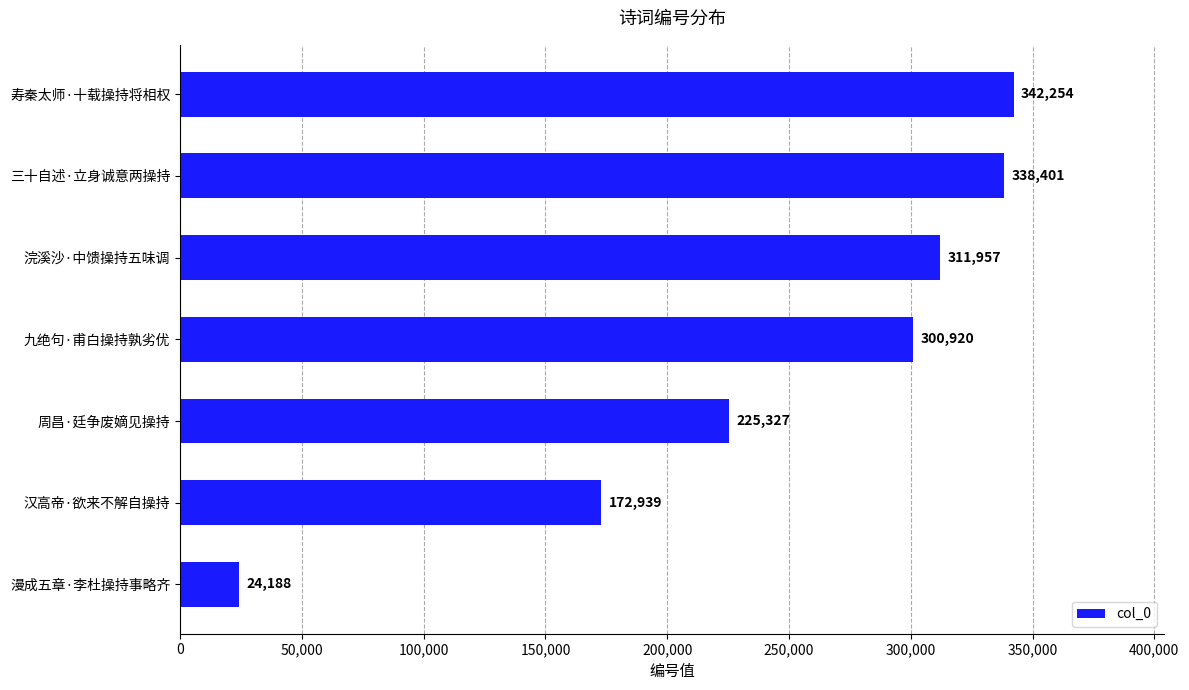

Between 漫成五章·李杜操持事略齐 and 浣溪沙·中馈操持五味调, which is larger?

浣溪沙·中馈操持五味调